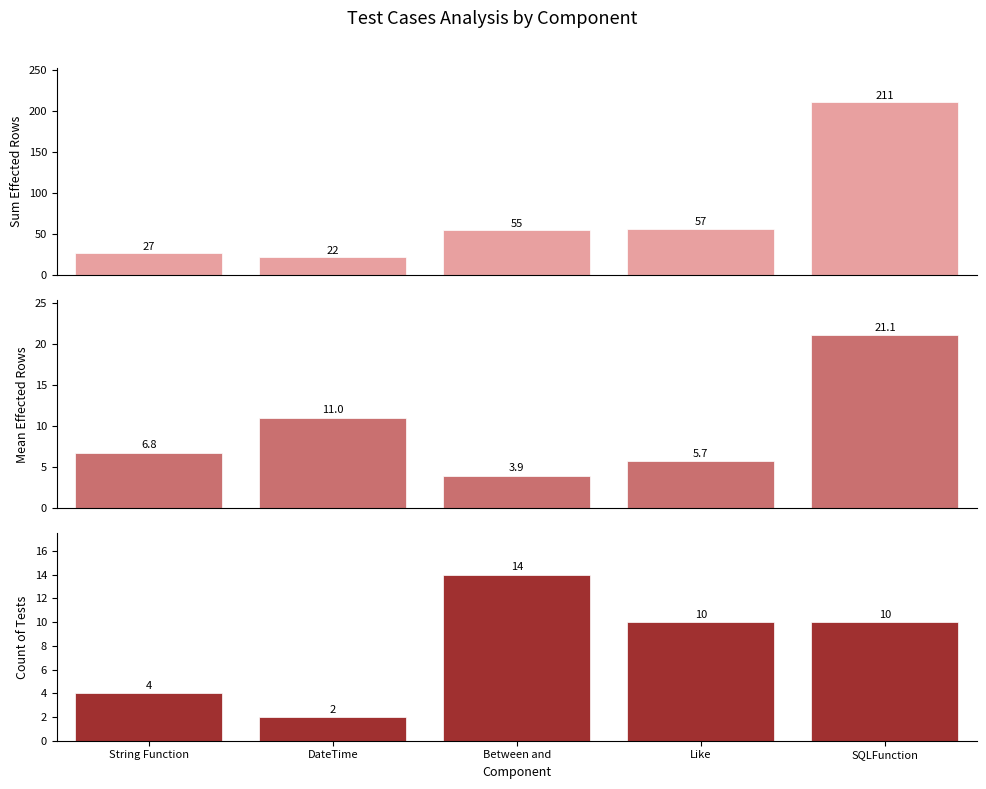

At how many categories does at least one series exceed 14?

5